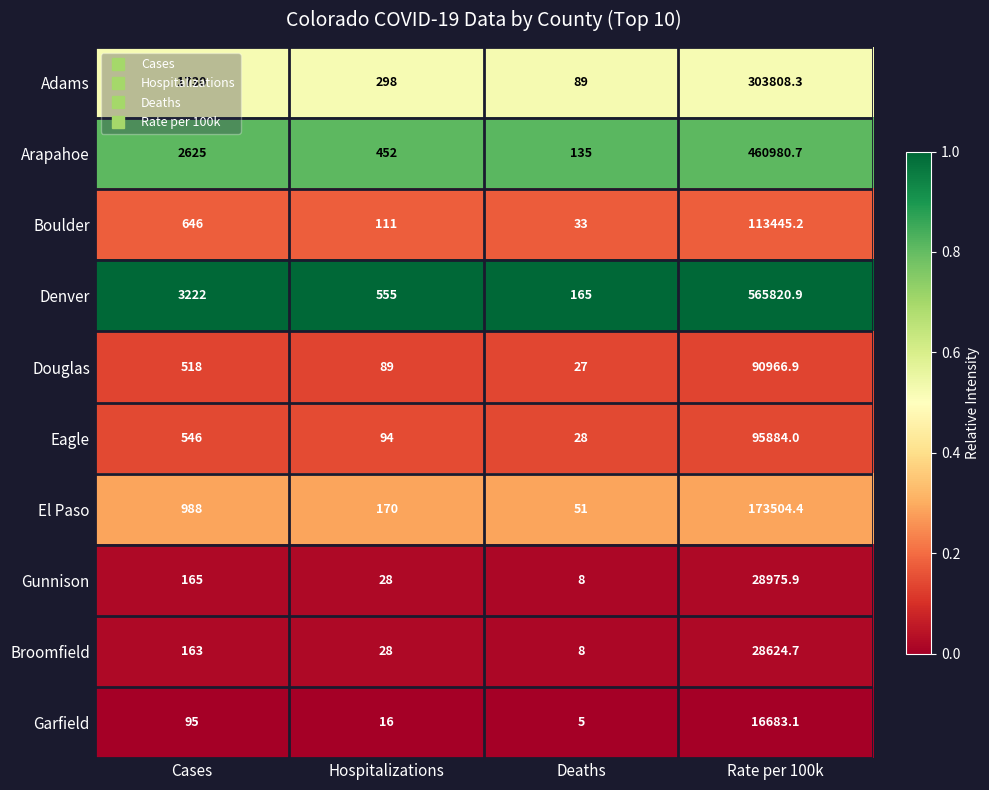

What is the sum of all El Paso values?

174713.4